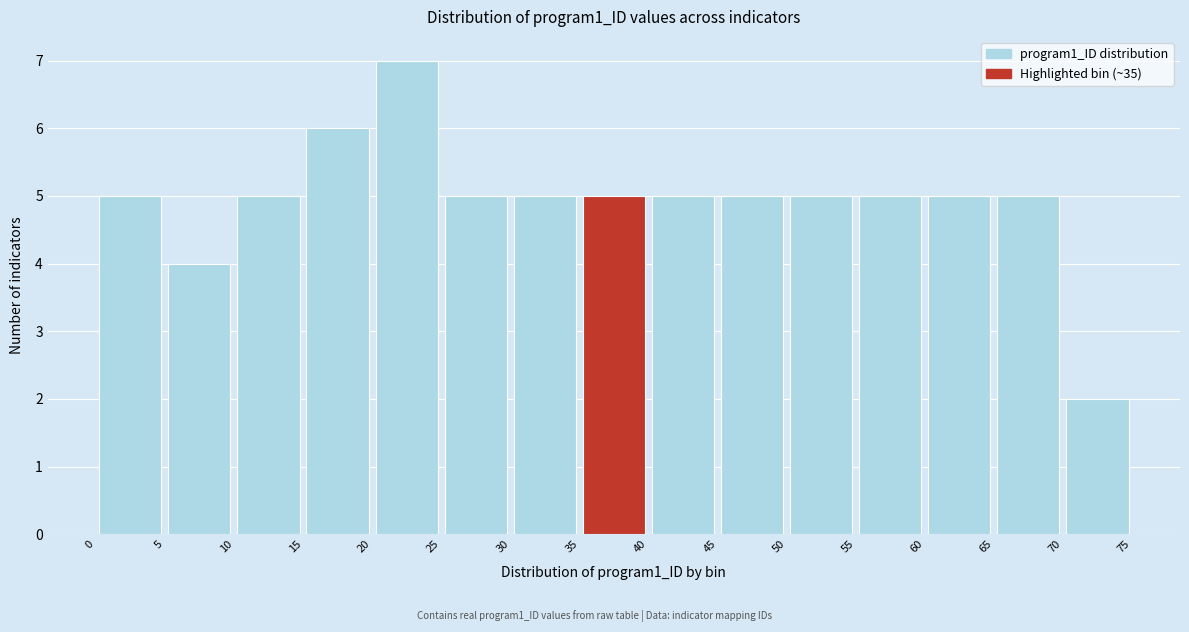

Reading left to right, list every bar in this chart as the range it spans on the x-axis followed by its height. The values are not printed on the chart, so give them approximately, as read against the axis.

0 to 5: 5
5 to 10: 4
10 to 15: 5
15 to 20: 6
20 to 25: 7
25 to 30: 5
30 to 35: 5
35 to 40: 5
40 to 45: 5
45 to 50: 5
50 to 55: 5
55 to 60: 5
60 to 65: 5
65 to 70: 5
70 to 75: 2